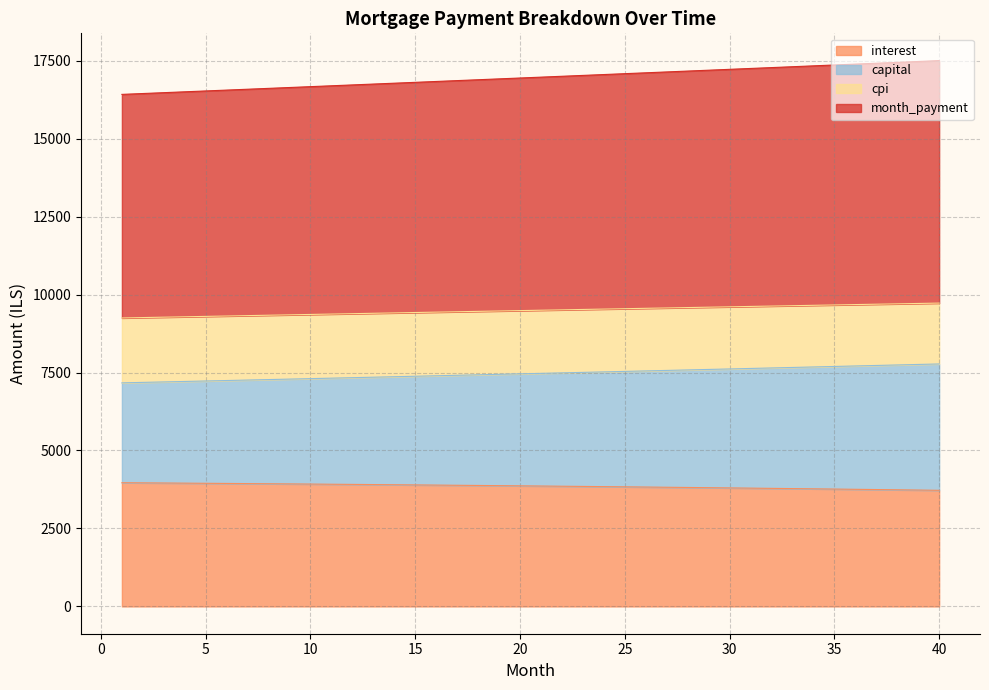

Between 16 and 40, which is larger?

16